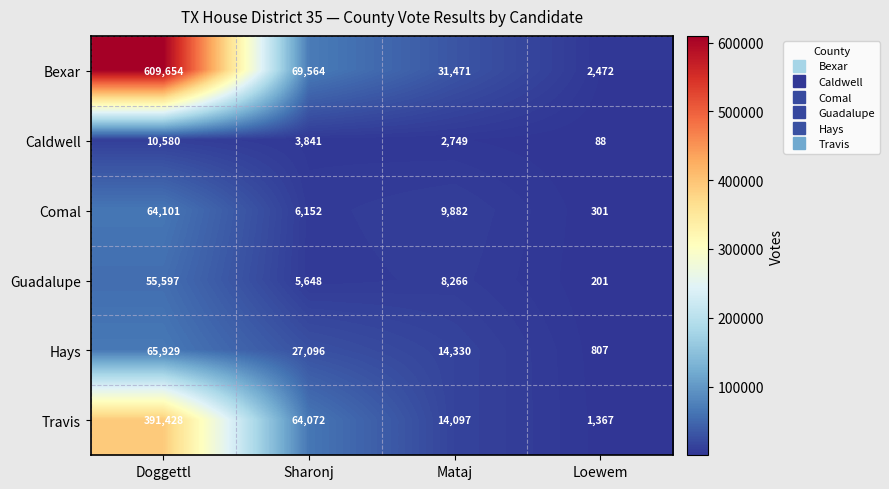

At Mataj, list the series in order from largest to smallest.

Bexar, Hays, Travis, Comal, Guadalupe, Caldwell